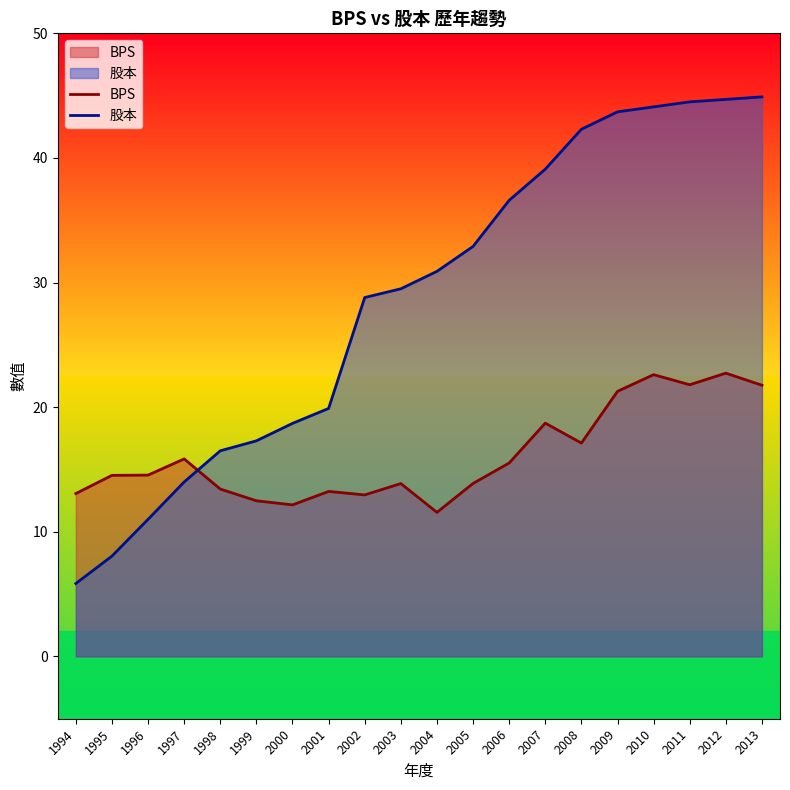

The value of BPS at 2006 is 21.0. True or false?

False